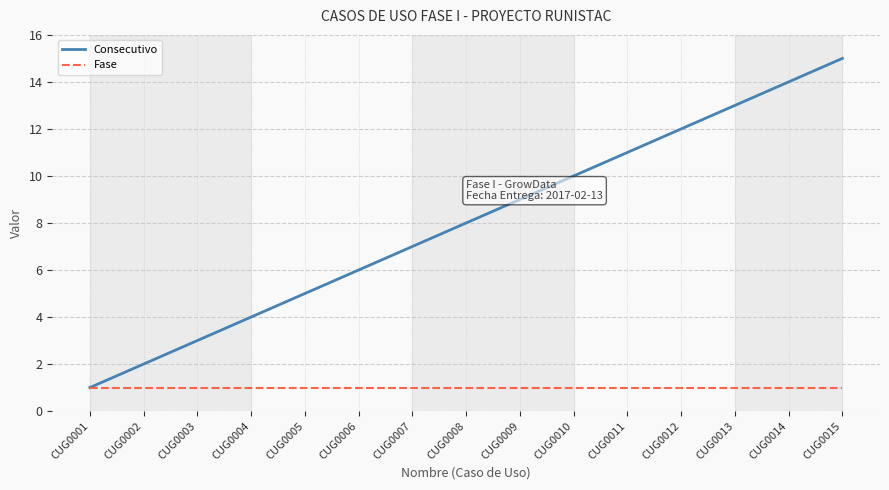

Which label corresponds to the largest value in the chart?

CUG0015